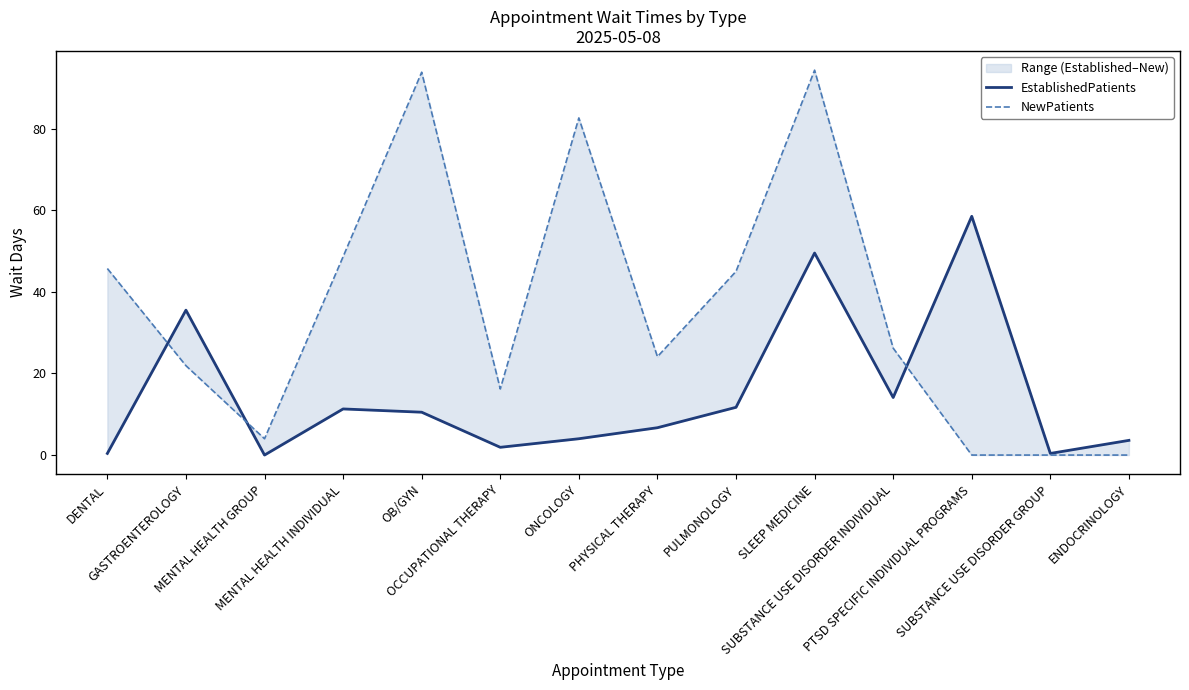

How many values in the EstablishedPatients series are below 10?

7